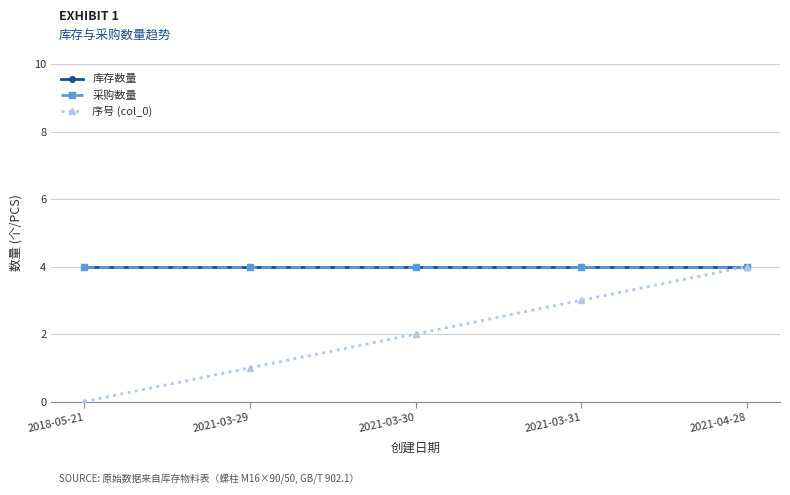

What is the label of the 5th point from the left?

2021-04-28